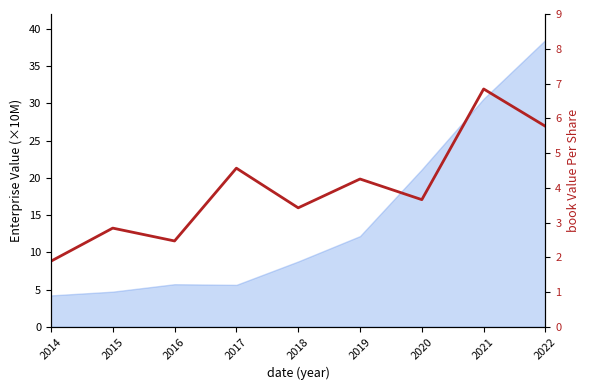

Which has a higher value, 2020 or 2021?

2021